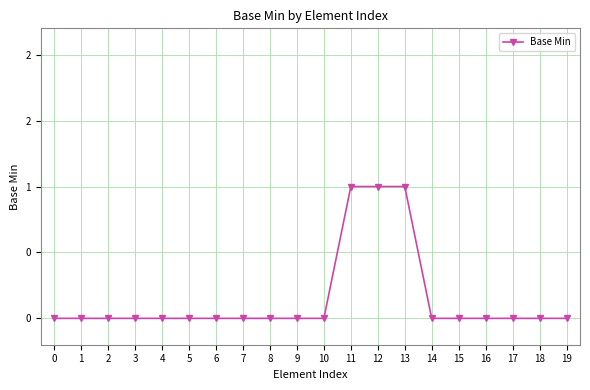

Reading left to right, list all the values displayed in this chart.

0=0	1=0	2=0	3=0	4=0	5=0	6=0	7=0	8=0	9=0	10=0	11=1	12=1	13=1	14=0	15=0	16=0	17=0	18=0	19=0